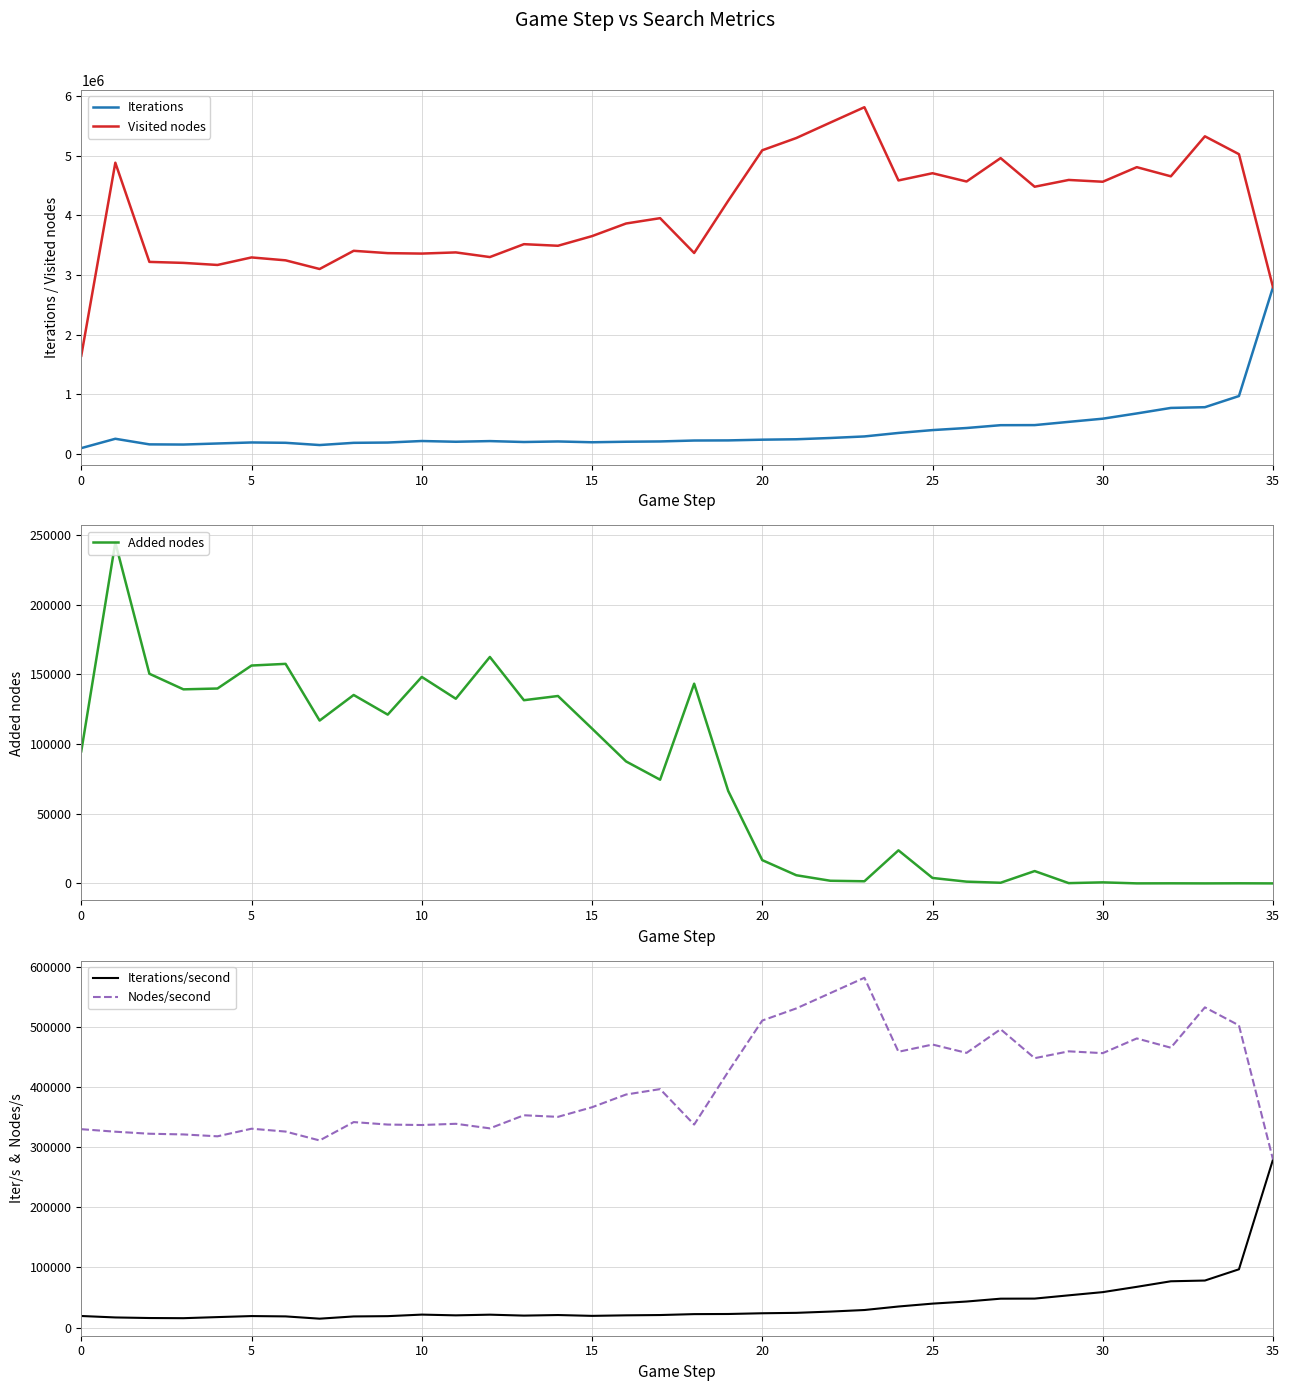

What is the minimum value for Iterations/second?

14843.2